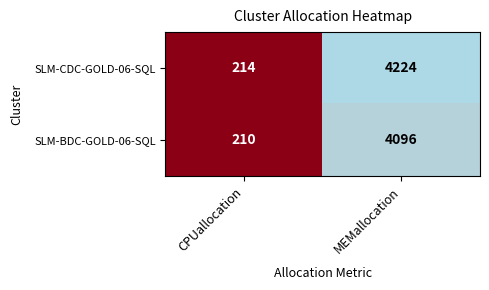

Reading left to right, transcribe all the data shown in this chart.

SLM-CDC-GOLD-06-SQL: CPUallocation=214	MEMallocation=4224
SLM-BDC-GOLD-06-SQL: CPUallocation=210	MEMallocation=4096